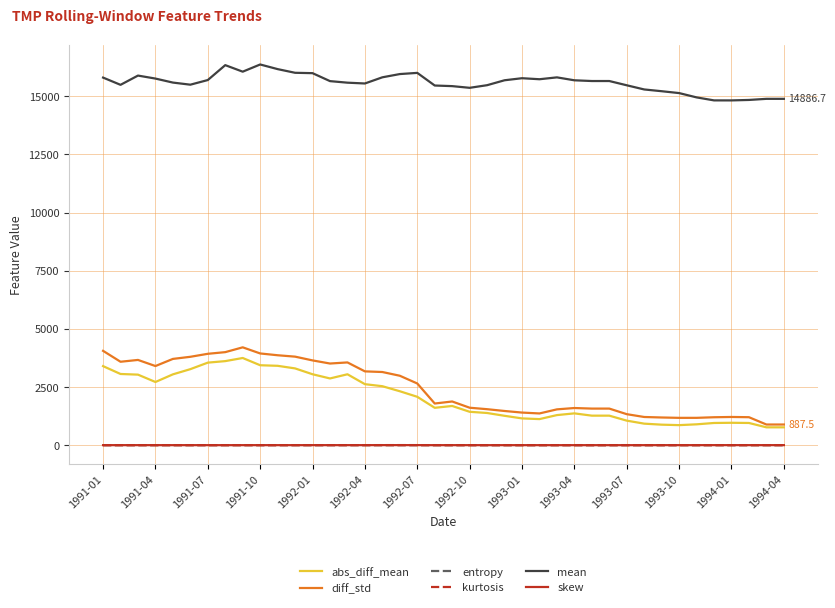

Which series has the largest range (max minus min)?

diff_std